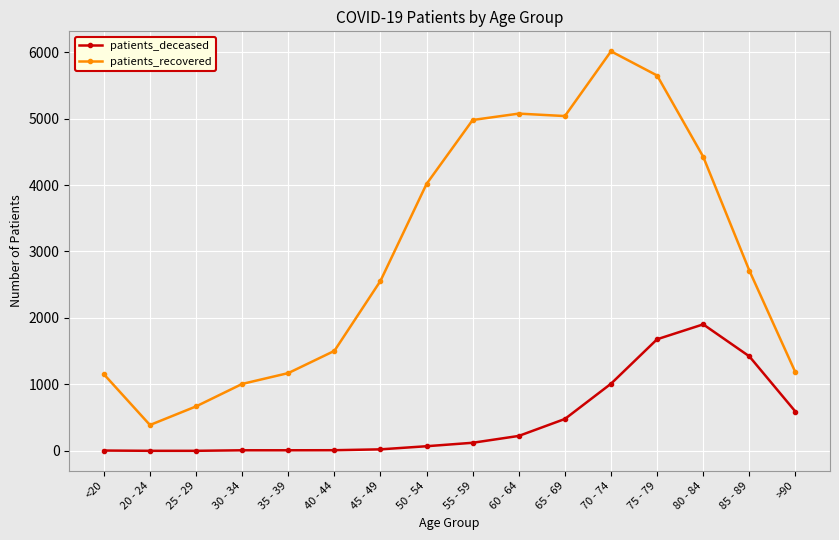

What is the total value across all series at >90?

1774